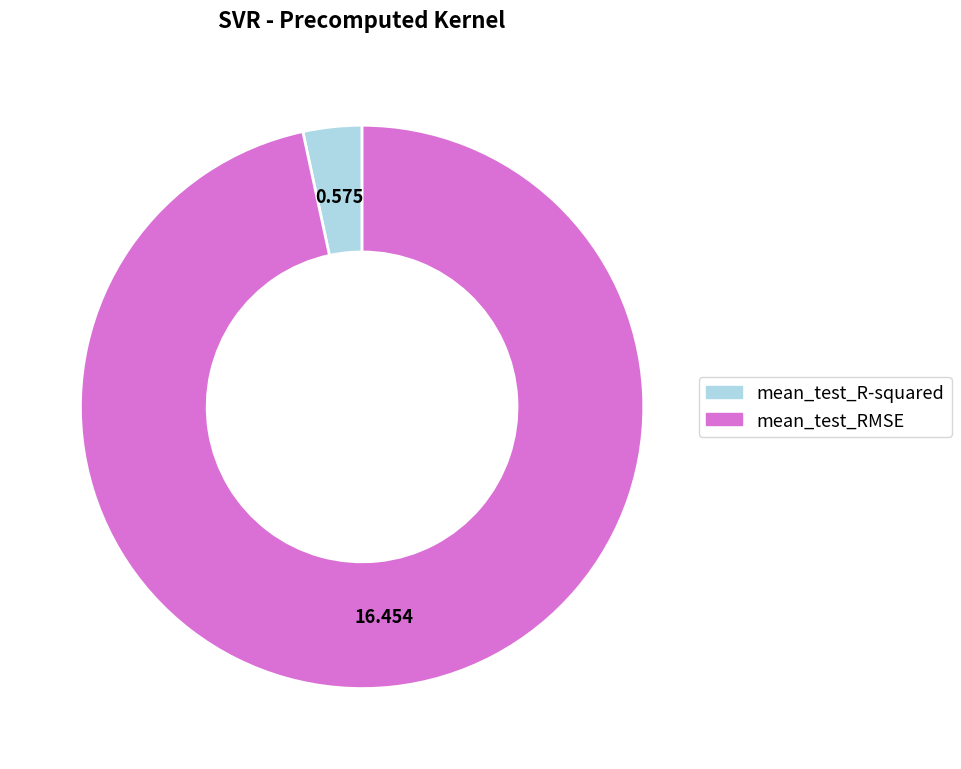

Is the sum of mean_test_RMSE and mean_test_R-squared greater than half?

Yes